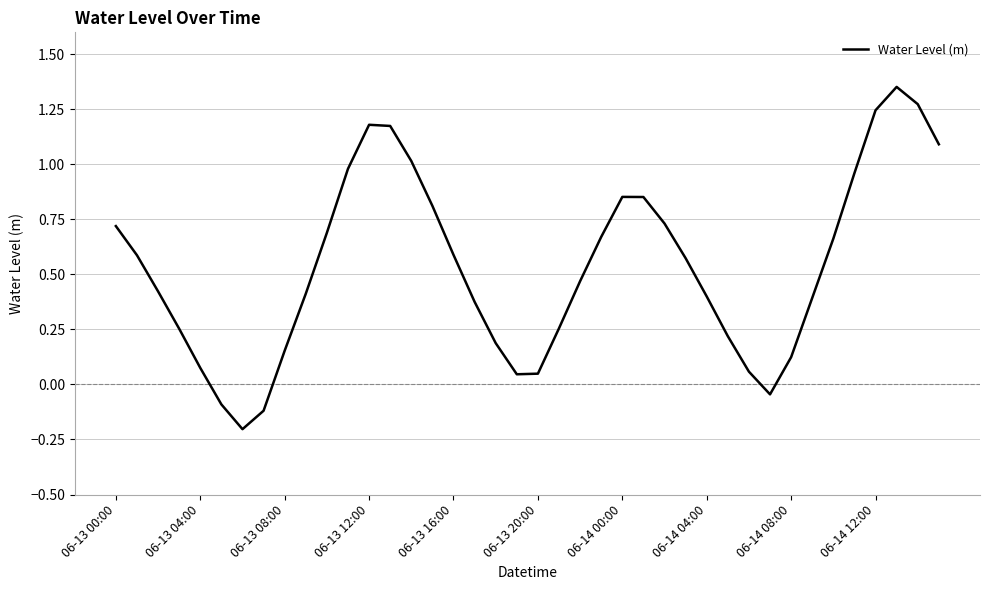

Is this an area chart (filled region under the line)?

No